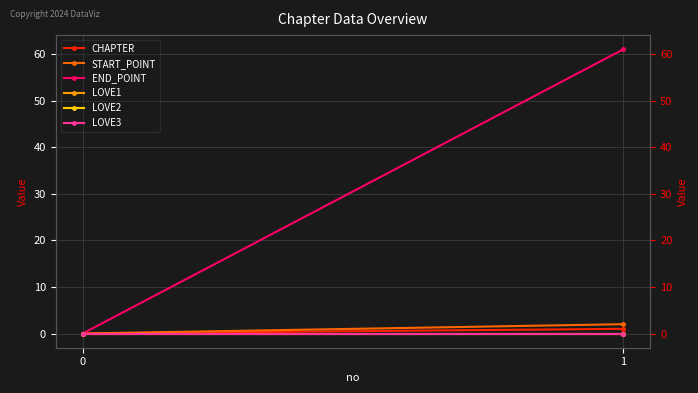

At which category is the sum across all series the highest?

1